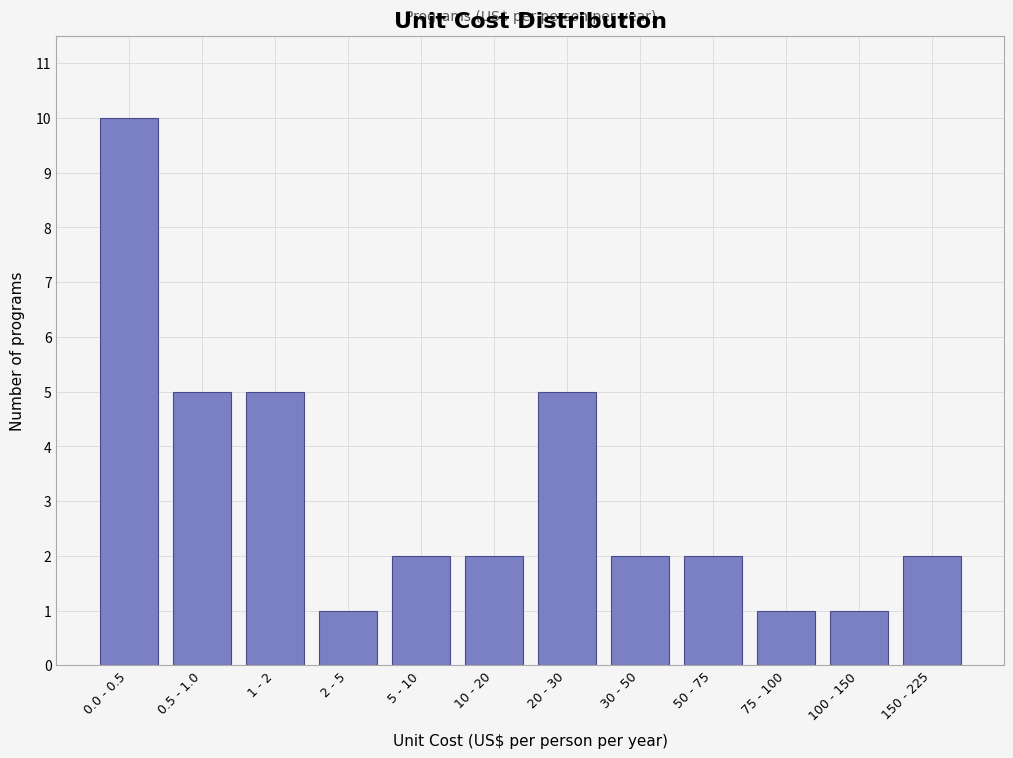

Reading right to left, transcribe all the data shown in this chart.

150 - 225=2	100 - 150=1	75 - 100=1	50 - 75=2	30 - 50=2	20 - 30=5	10 - 20=2	5 - 10=2	2 - 5=1	1 - 2=5	0.5 - 1.0=5	0.0 - 0.5=10